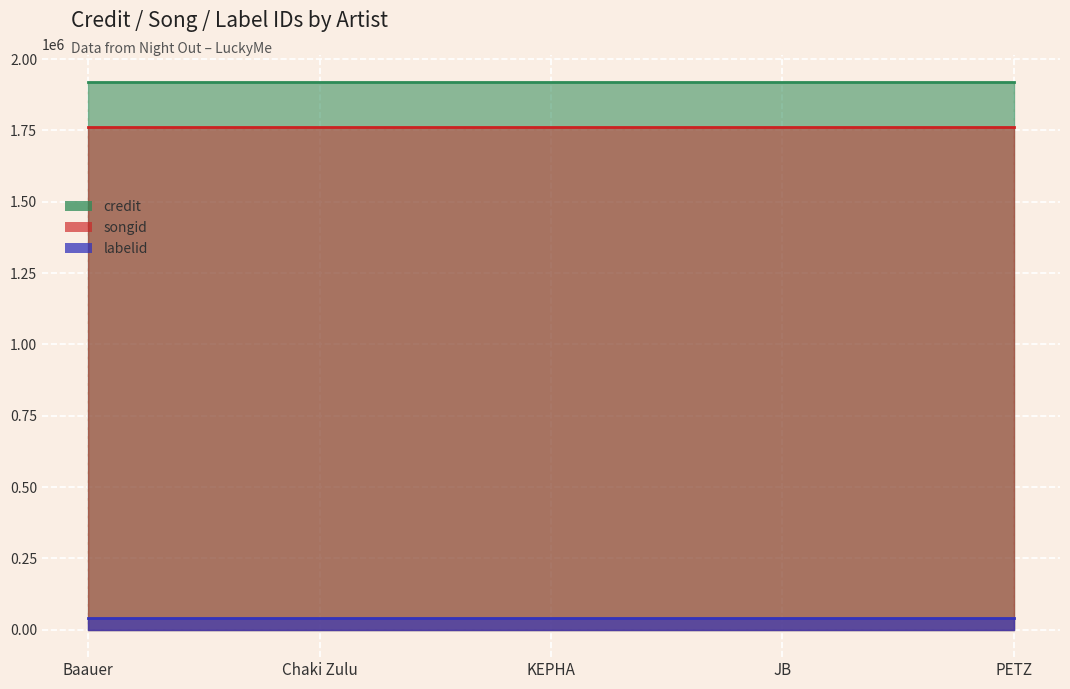

What are all the series names shown in the legend?

credit, songid, labelid